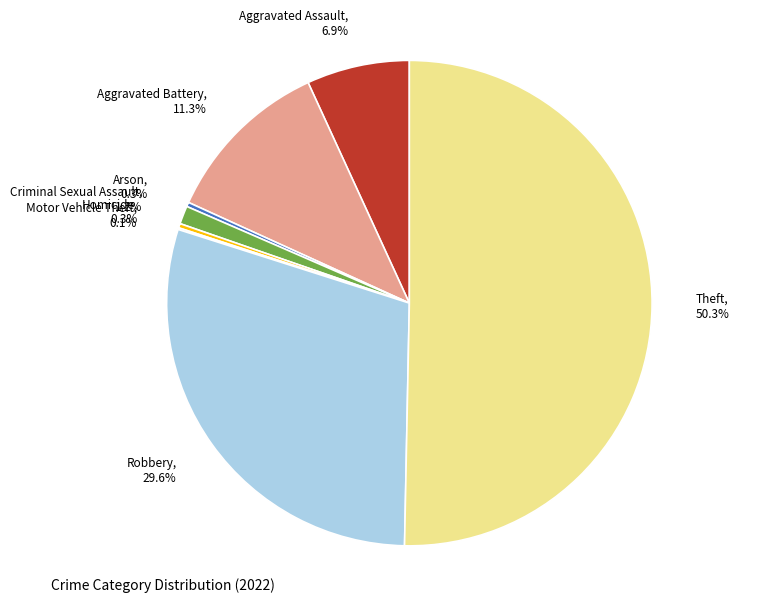

Between Homicide, 0.3% and Aggravated Battery, 11.3%, which is larger?

Aggravated Battery, 11.3%